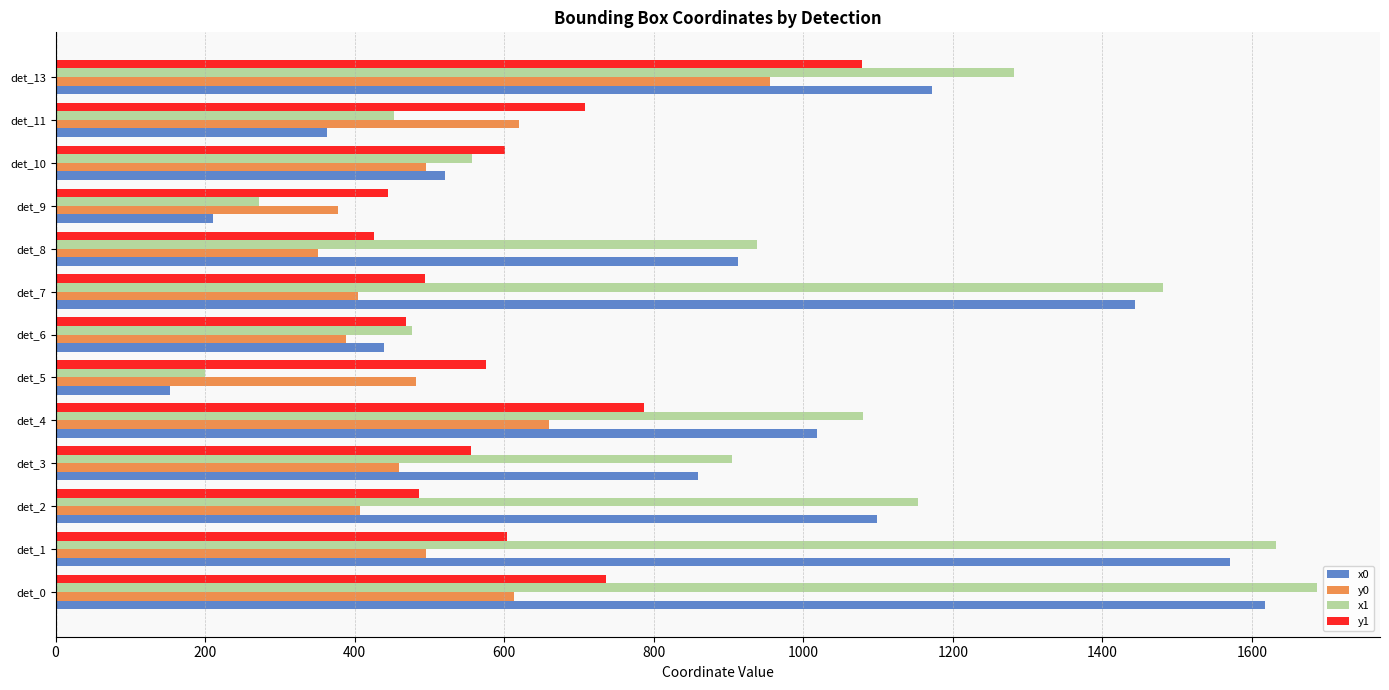

Which series changed the most between det_6 and det_10?

y1